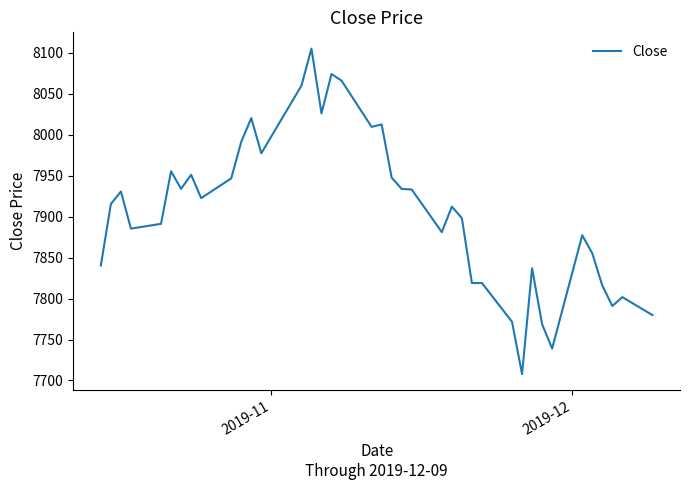

What is the smallest value displayed?

7707.8